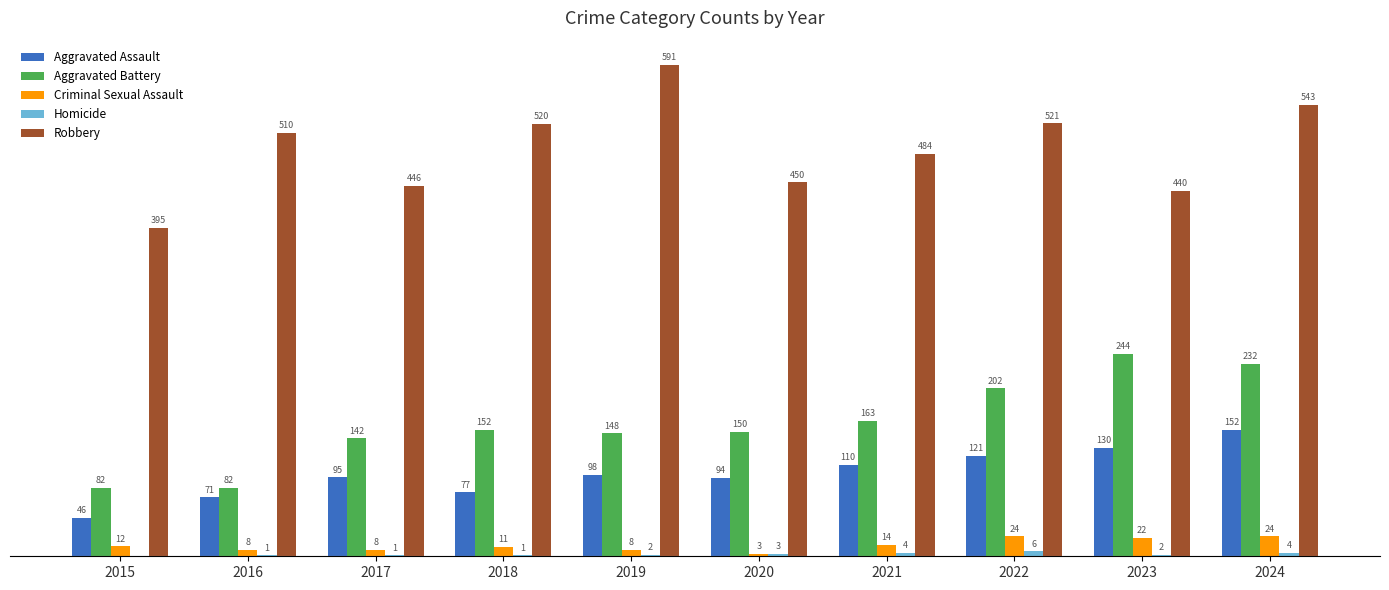

Which series changed the most between 2015 and 2016?

Robbery